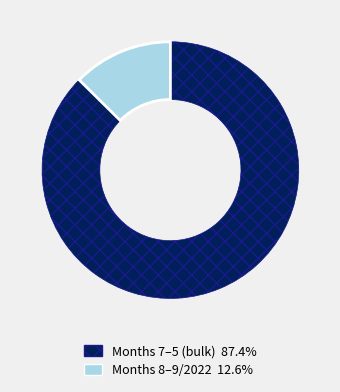

Is there a majority slice in this chart?

Yes